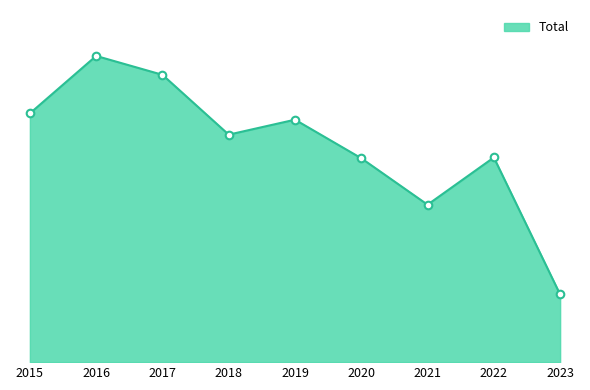

Does the chart have visible grid lines?

No